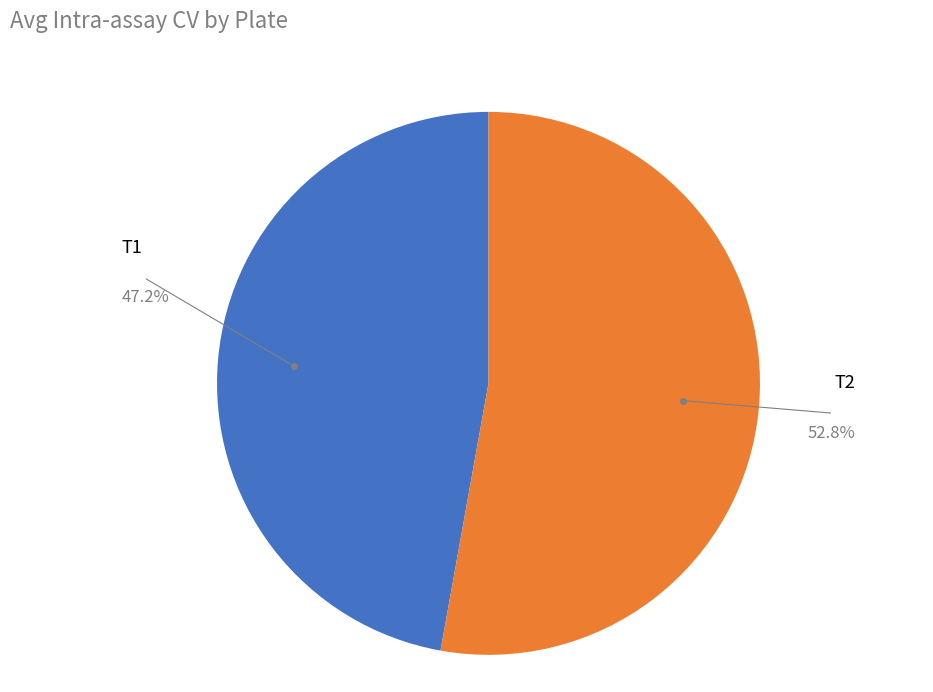

Which category accounts for the majority?

T2